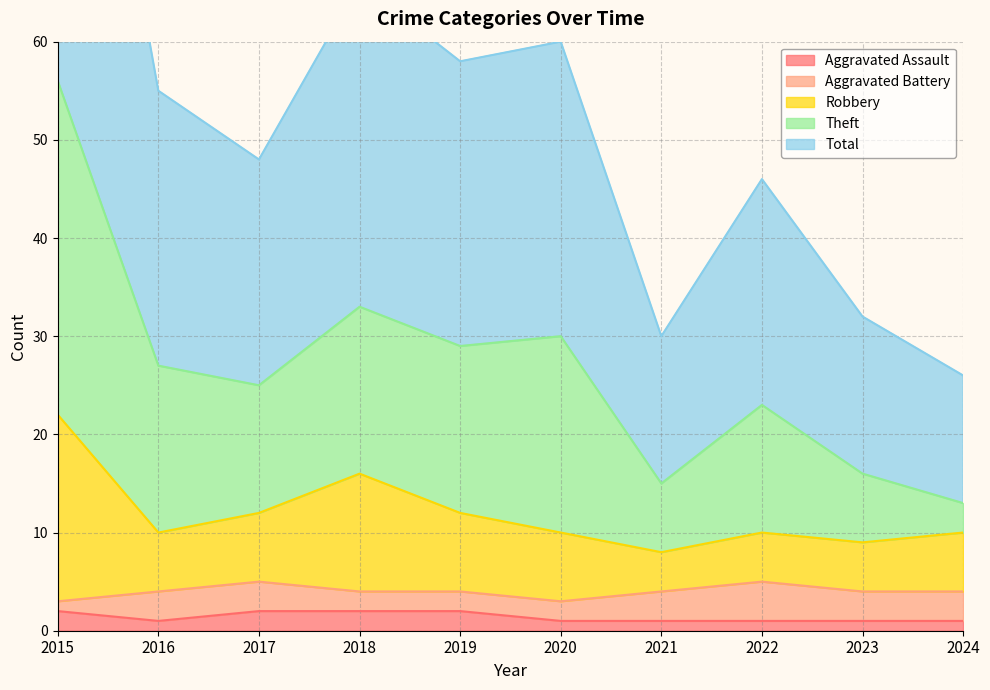

Is it true that Aggravated Assault equals 2 at 2015?

True